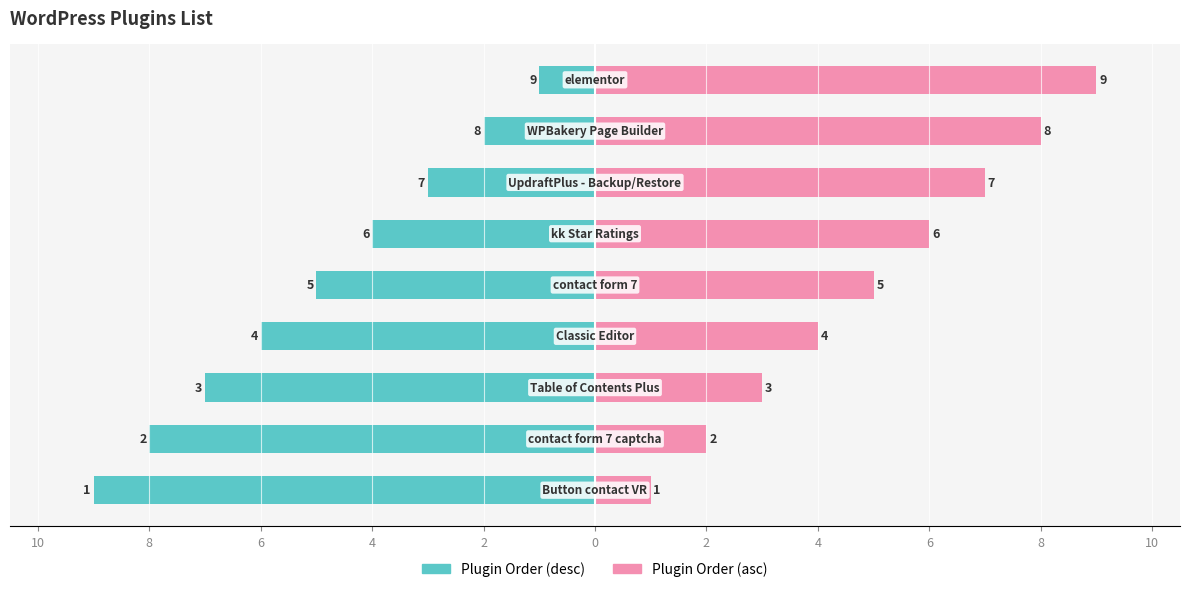

How many values in the Plugin Order (asc) series exceed 5?

4